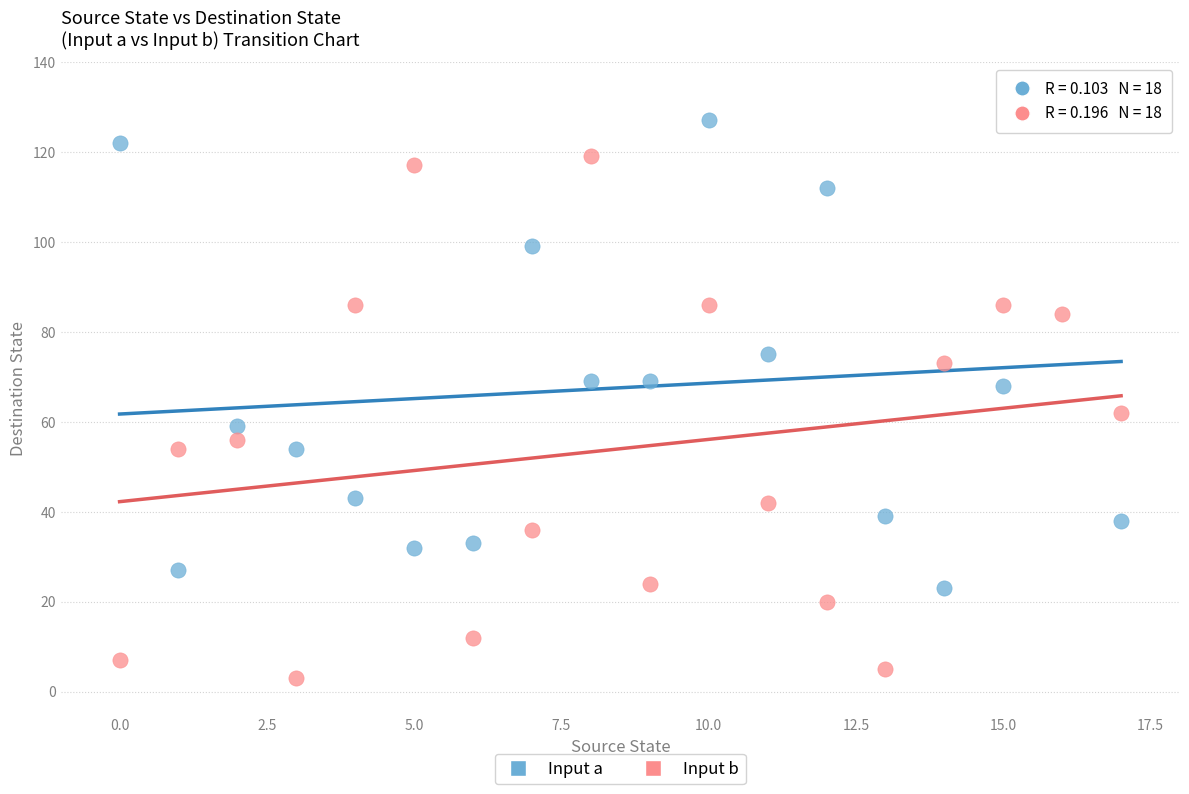

Which series contains the highest Y value?

Input a